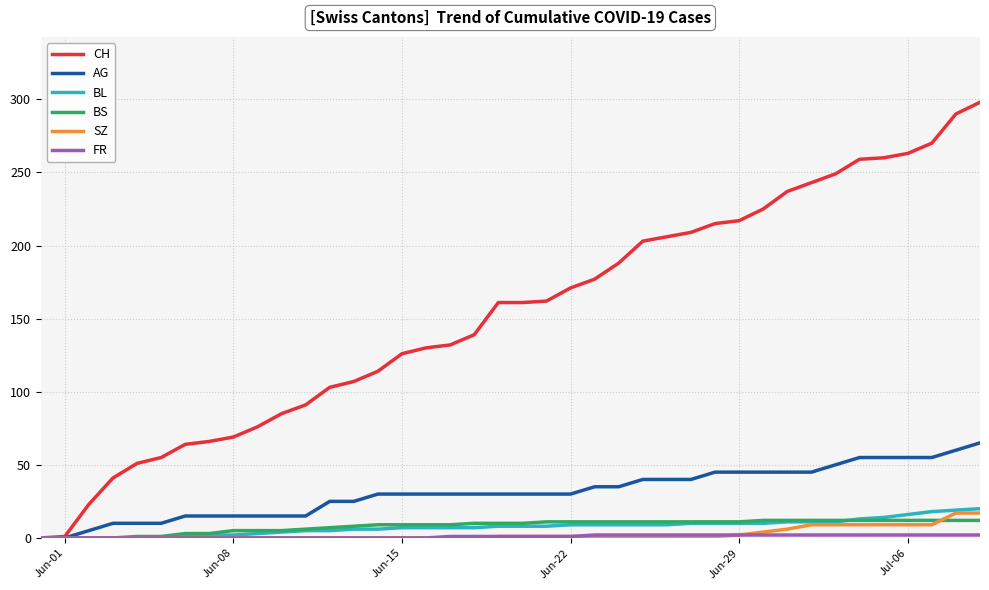

Which series has the widest spread of values?

CH